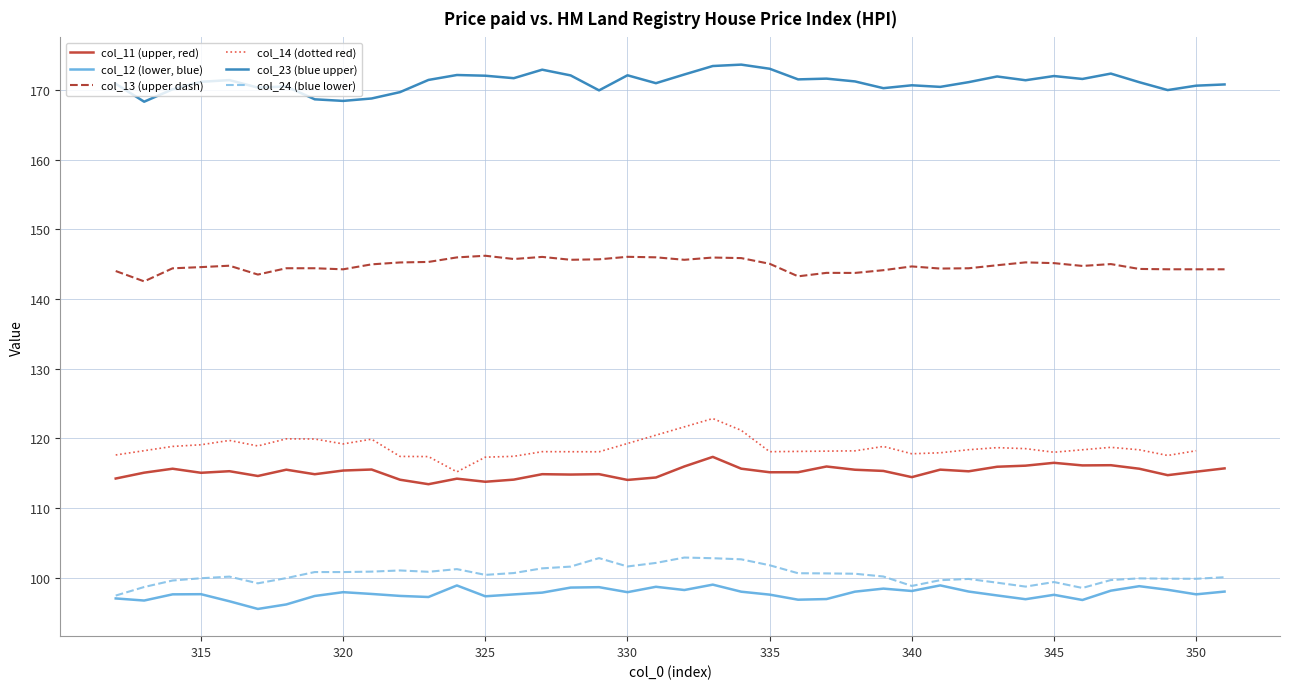

List the labels in order of col_11 value, largest first.

333, 345, 347, 346, 344, 332, 337, 343, 351, 334, 314, 348, 321, 341, 318, 338, 320, 339, 316, 342, 350, 336, 335, 313, 315, 329, 327, 319, 328, 349, 317, 340, 331, 312, 324, 326, 322, 330, 325, 323